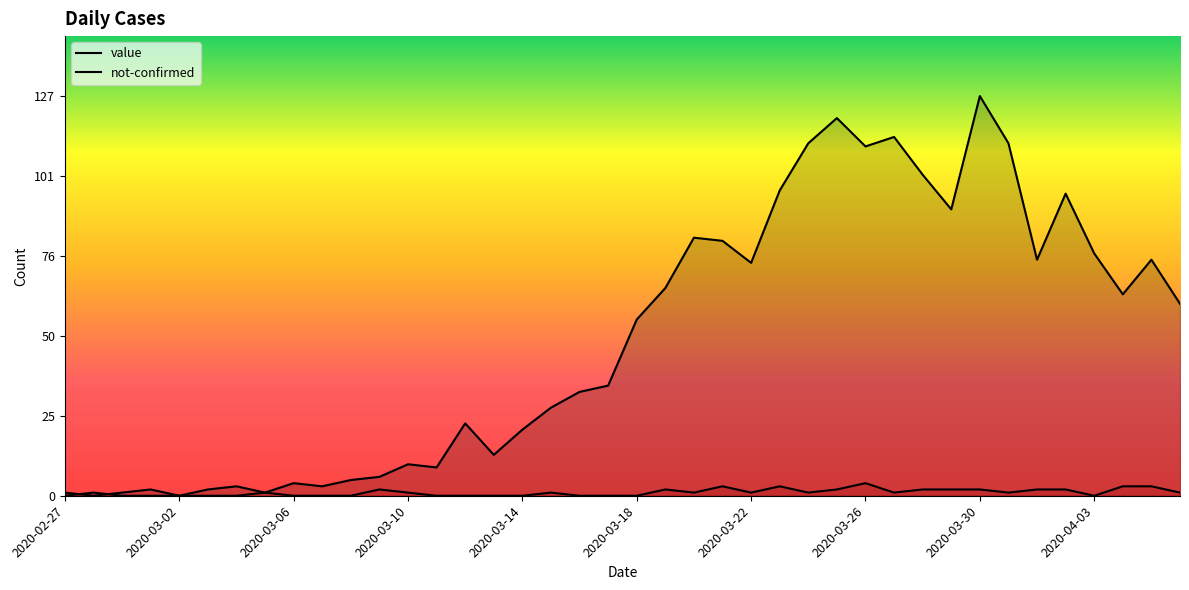

True or false: not-confirmed has a value of 1 at 26.

True